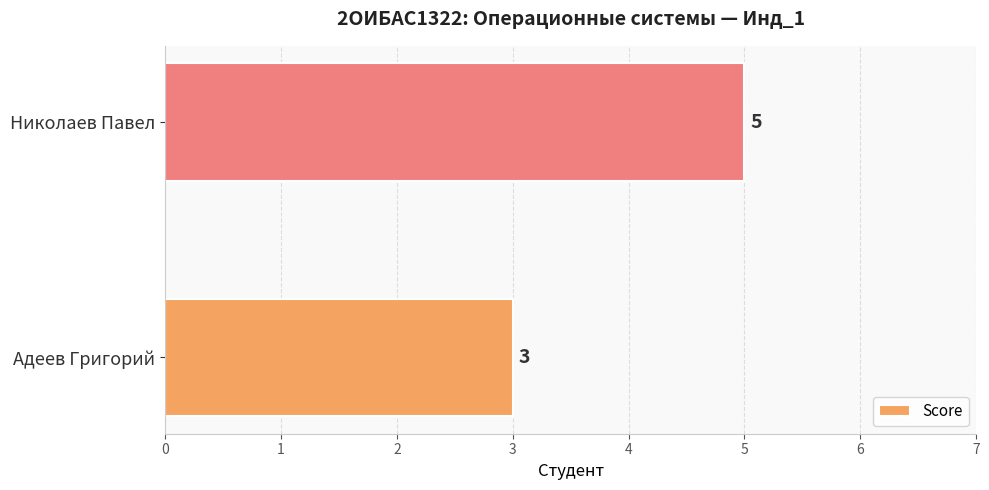

Are the bars horizontal?

Yes